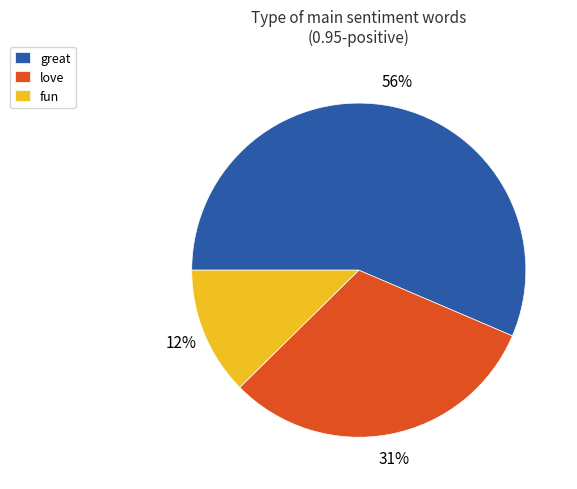

Count the number of slices in the pie.

3